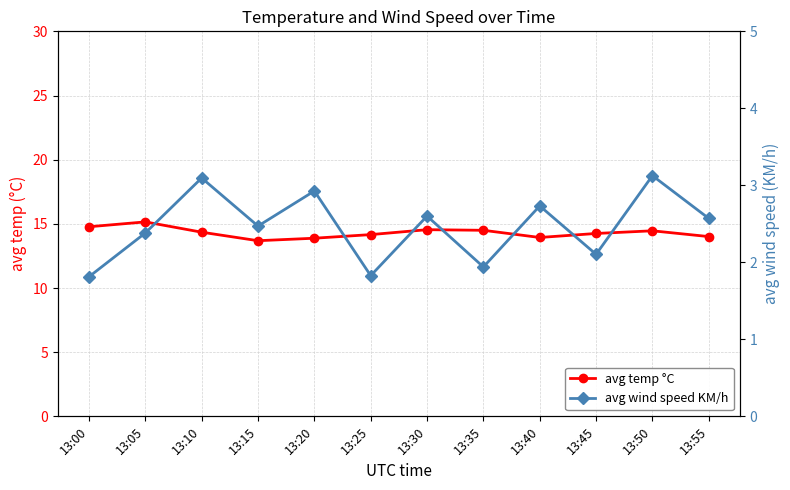

Rank the series by their maximum value, from highest to lowest.

avg temp °C, avg wind speed KM/h